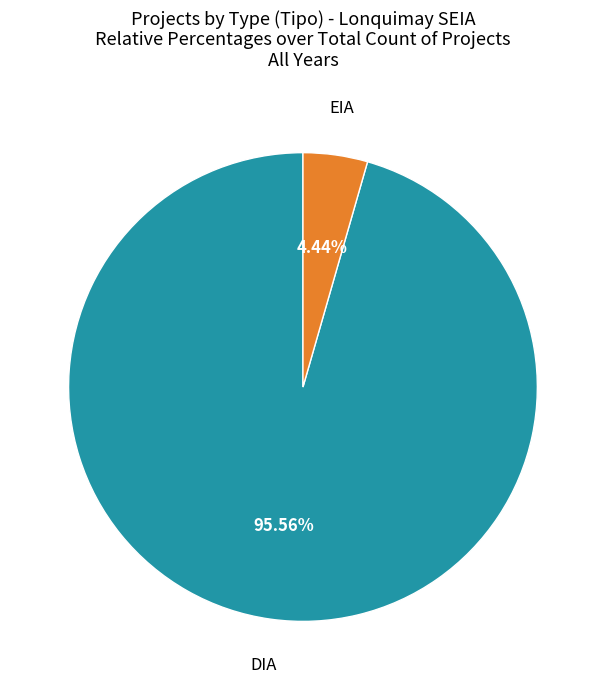

Count the number of slices in the pie.

2